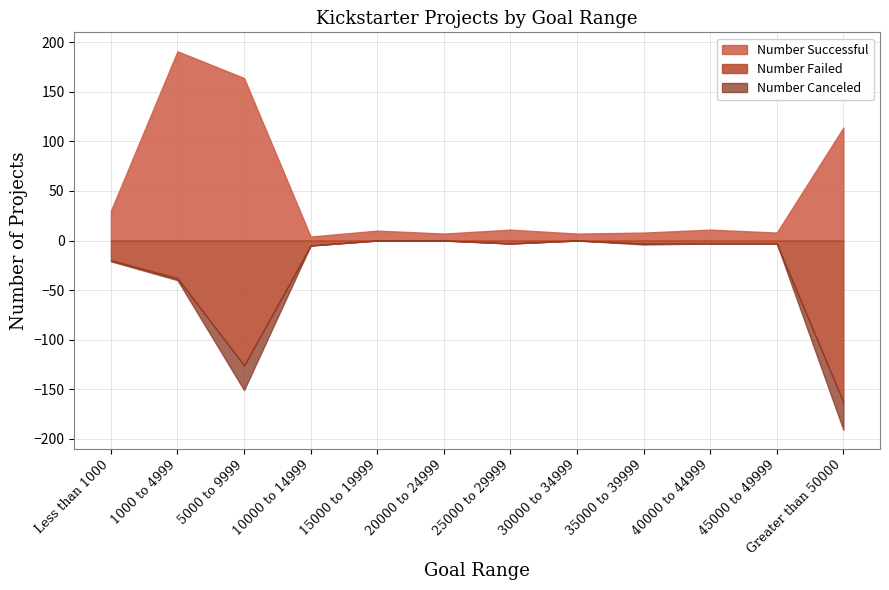

Reading left to right, extract all data points from this chart.

Number Successful: Less than 1000=30	1000 to 4999=191	5000 to 9999=164	10000 to 14999=4	15000 to 19999=10	20000 to 24999=7	25000 to 29999=11	30000 to 34999=7	35000 to 39999=8	40000 to 44999=11	45000 to 49999=8	Greater than 50000=114
Number Failed: Less than 1000=20	1000 to 4999=38	5000 to 9999=126	10000 to 14999=5	15000 to 19999=0	20000 to 24999=0	25000 to 29999=3	30000 to 34999=0	35000 to 39999=3	40000 to 44999=3	45000 to 49999=3	Greater than 50000=163
Number Canceled: Less than 1000=1	1000 to 4999=2	5000 to 9999=25	10000 to 14999=0	15000 to 19999=0	20000 to 24999=0	25000 to 29999=0	30000 to 34999=0	35000 to 39999=1	40000 to 44999=0	45000 to 49999=0	Greater than 50000=28